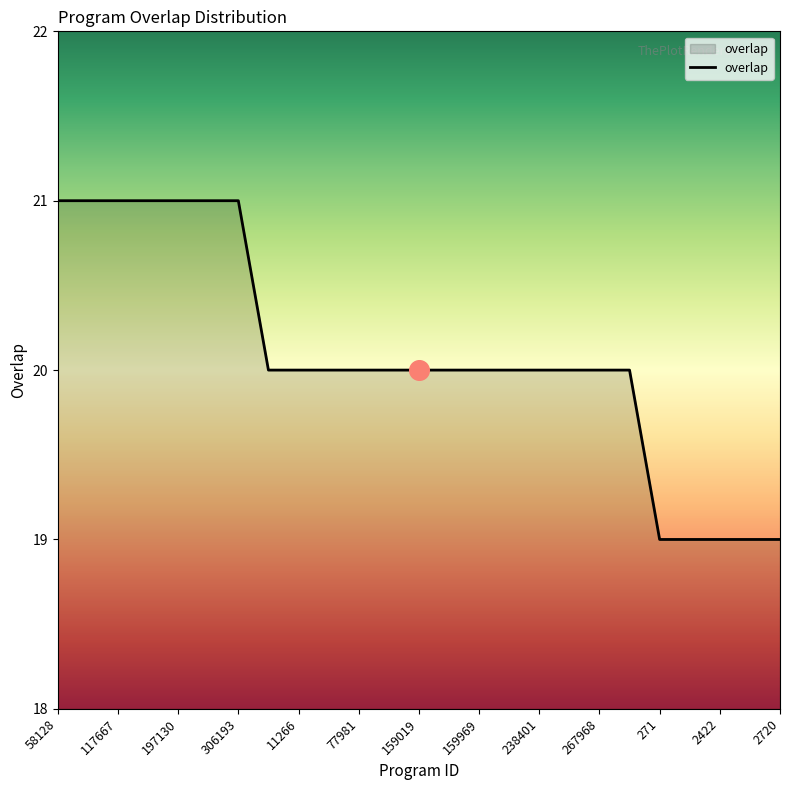

What is the maximum value shown in the chart?

21